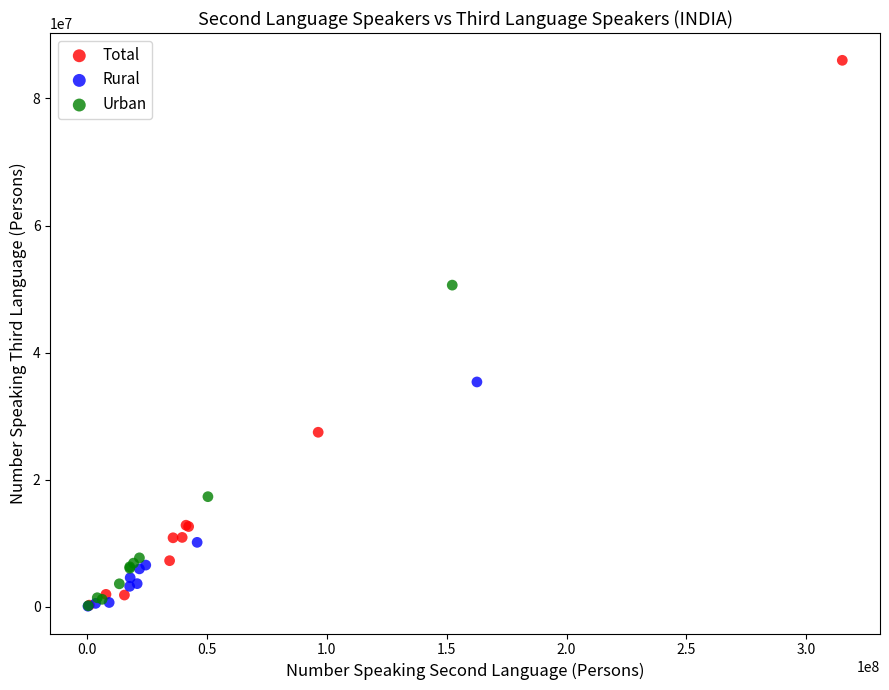

Which series has the widest spread of Y values?

Total